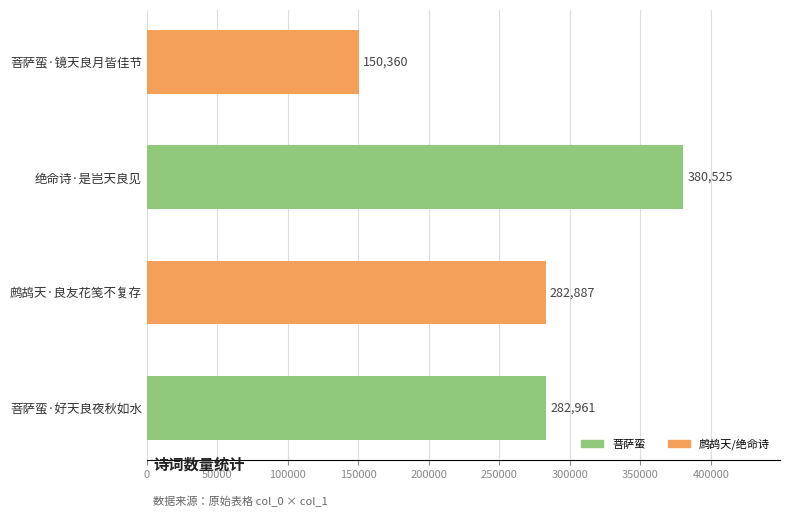

List the labels in order of value, smallest first.

菩萨蛮·镜天良月皆佳节, 鹧鸪天·良友花笺不复存, 菩萨蛮·好天良夜秋如水, 绝命诗·是岂天良见